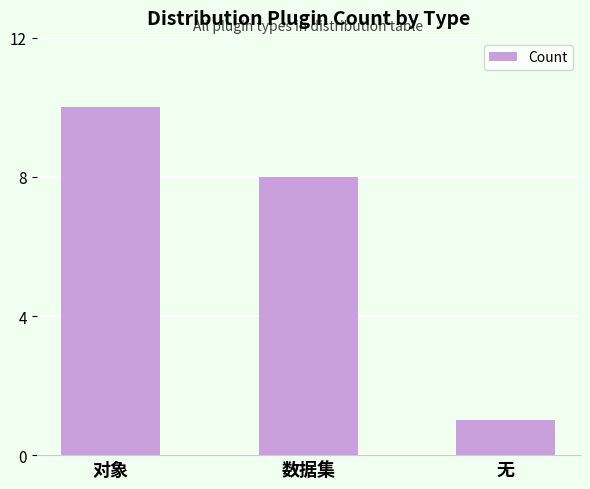

What is the difference between the values at 无 and 对象?

9